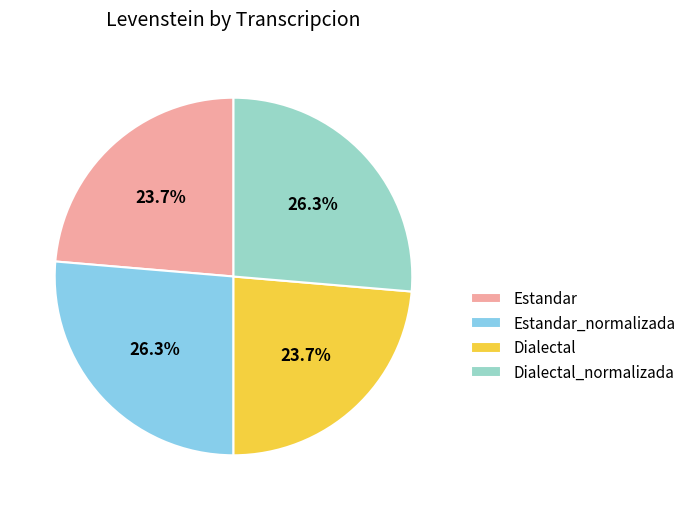

Is there a majority slice in this chart?

No